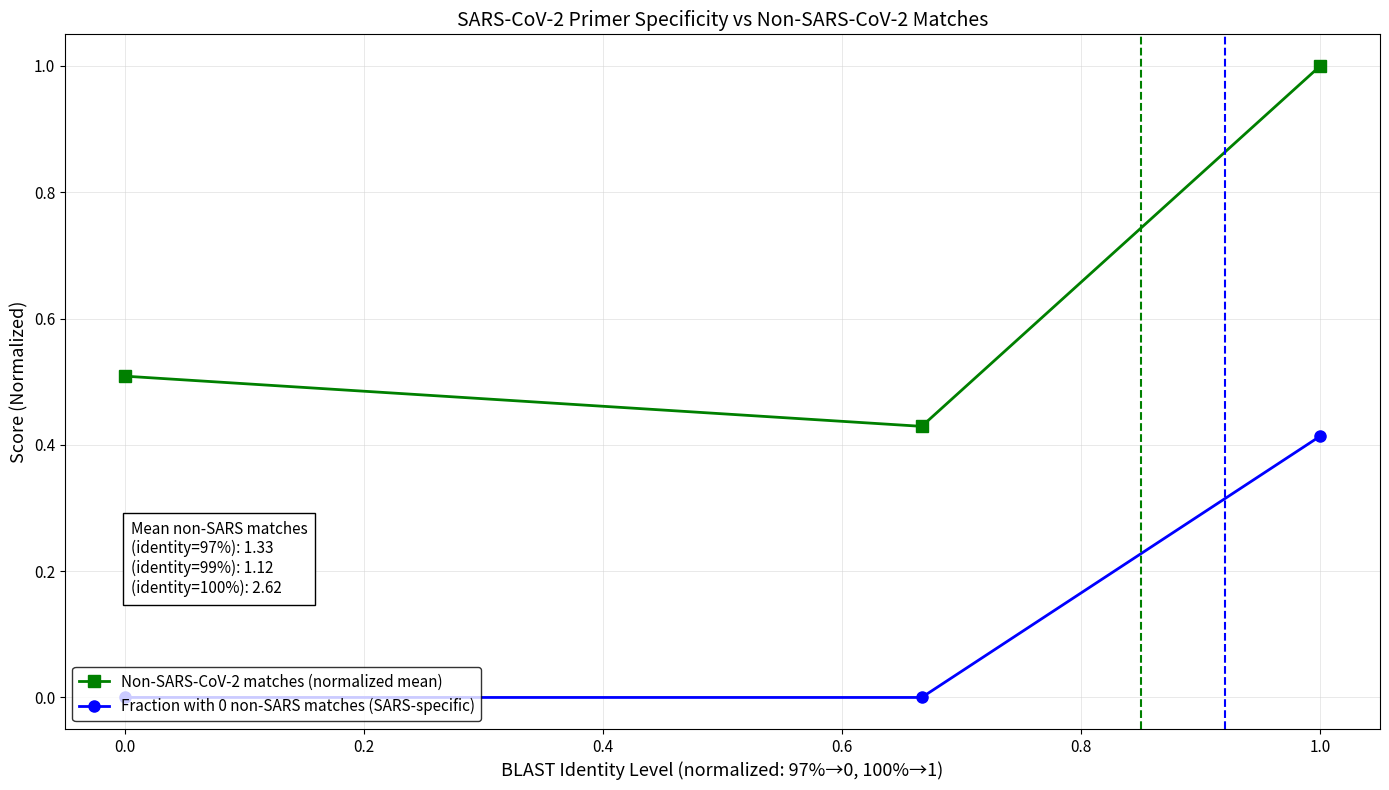

What is the highest value of the Non-SARS-CoV-2 matches (normalized mean) series?

1.0